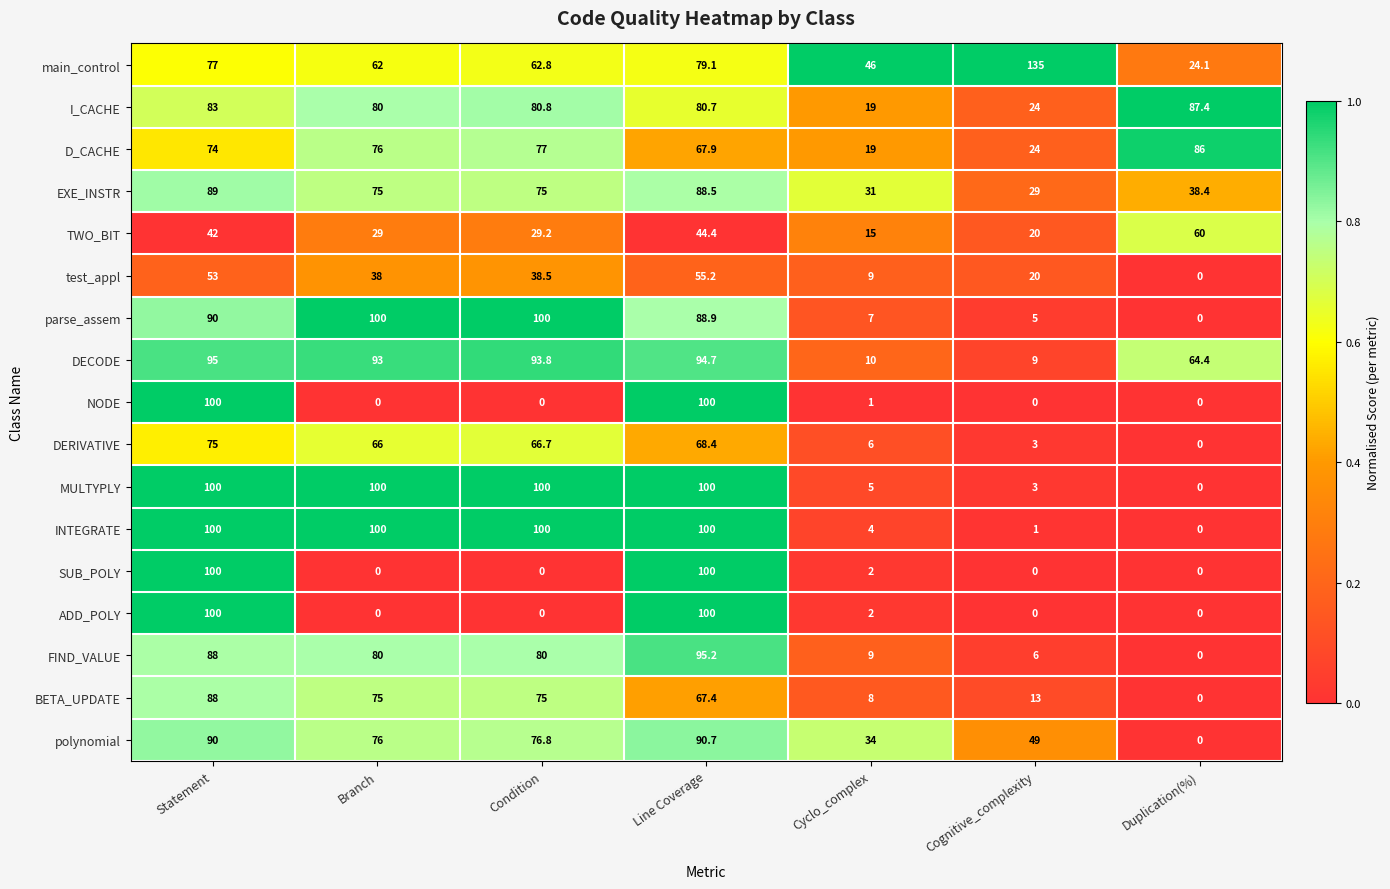

How many positive values does the DERIVATIVE series have?

6